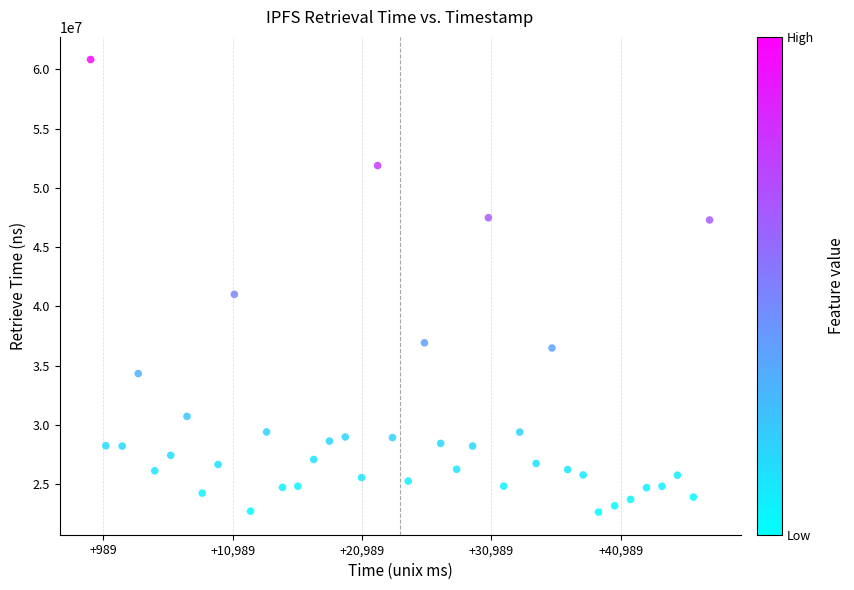

What is the range of X values (max minus min)?

47858